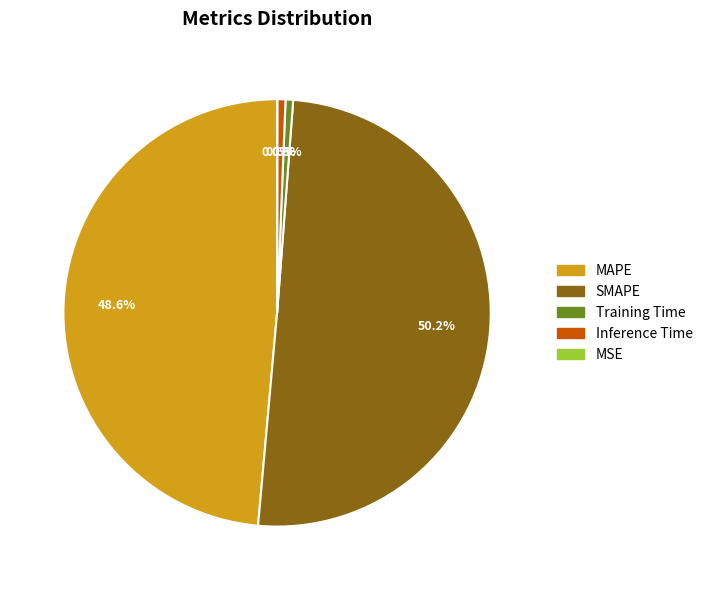

Is Training Time the majority of the pie?

No